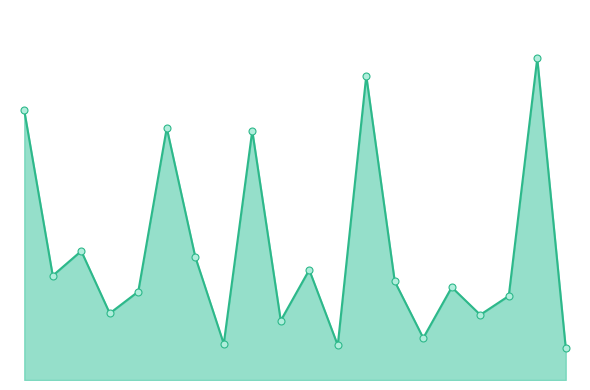

True or false: loc_markers and loc_line intersect in this chart.

False